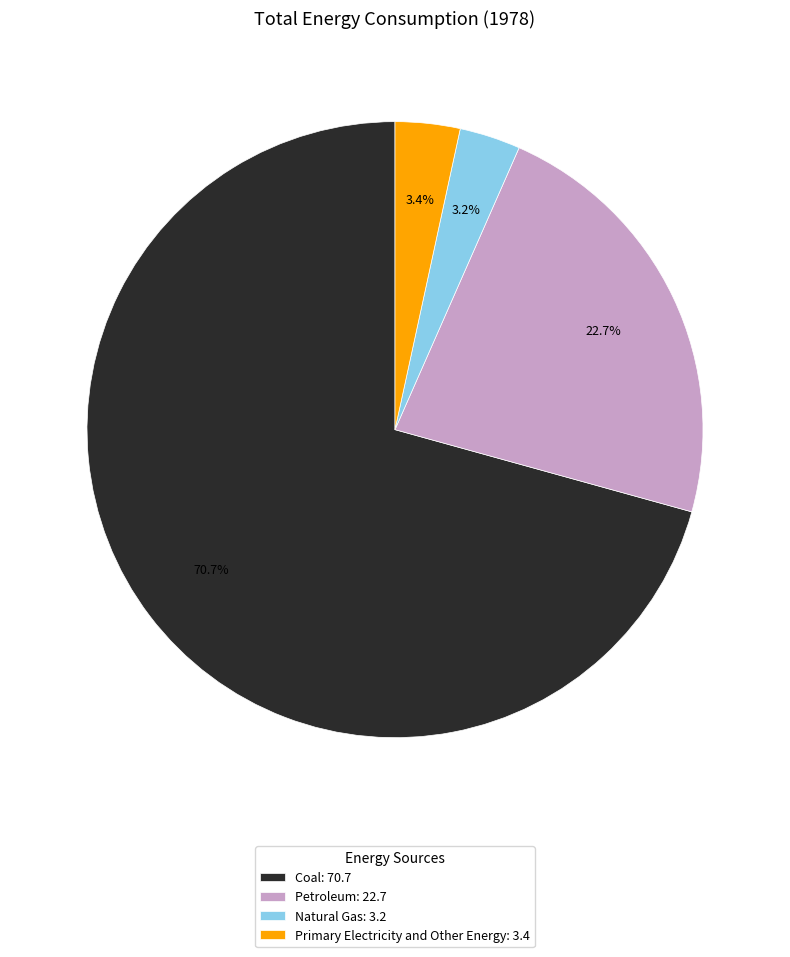

To the nearest percent, what is the combined percentage of Natural Gas and Petroleum?

26%